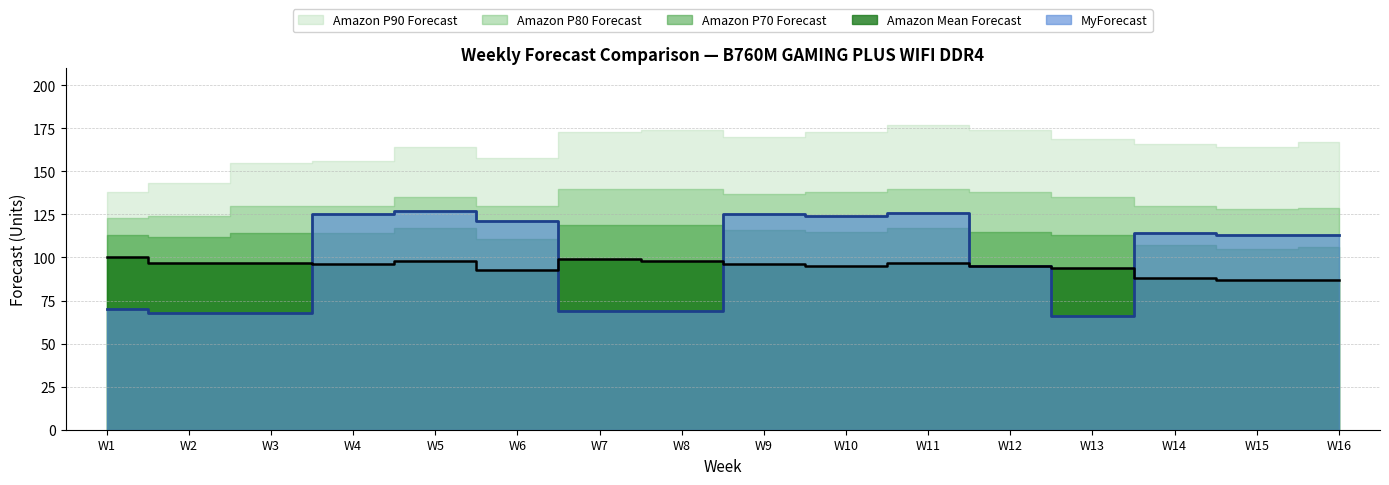

What is the minimum value shown in the chart?

66